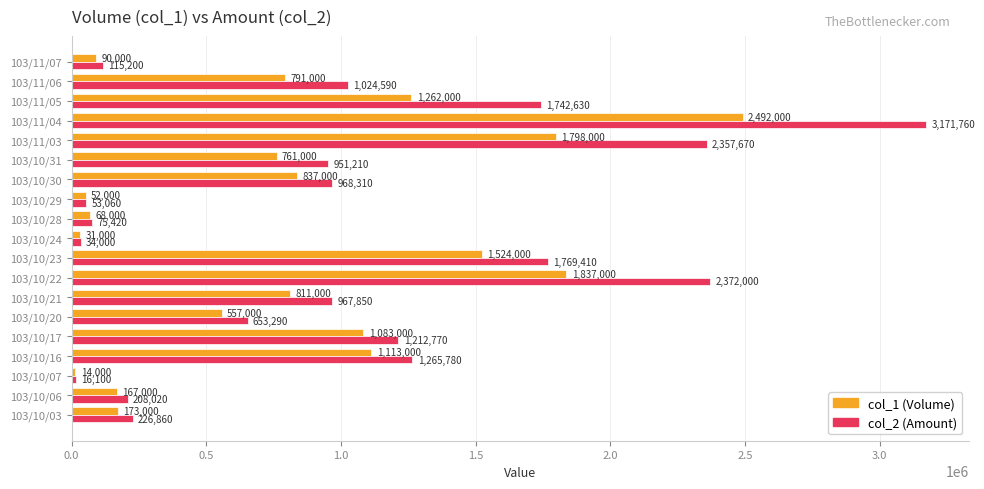

List the labels in order of col_1 (Volume) value, smallest first.

103/10/07, 103/10/24, 103/10/29, 103/10/28, 103/11/07, 103/10/06, 103/10/03, 103/10/20, 103/10/31, 103/11/06, 103/10/21, 103/10/30, 103/10/17, 103/10/16, 103/11/05, 103/10/23, 103/11/03, 103/10/22, 103/11/04